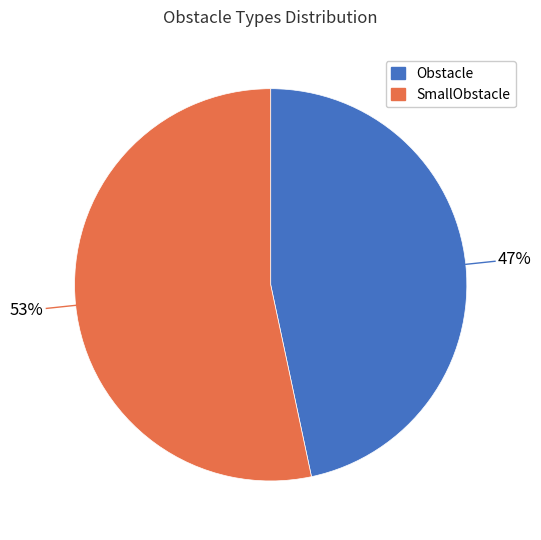

Does any single category account for the majority?

Yes